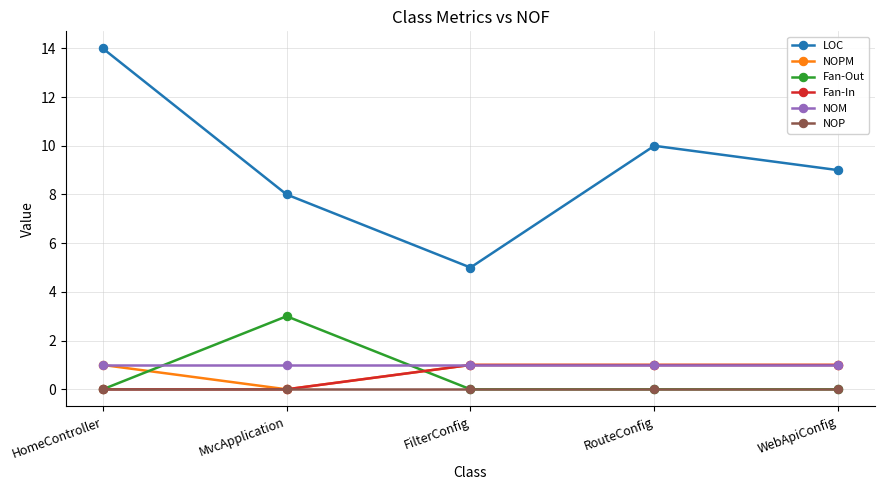

What is the difference between the highest and lowest values at WebApiConfig?

9